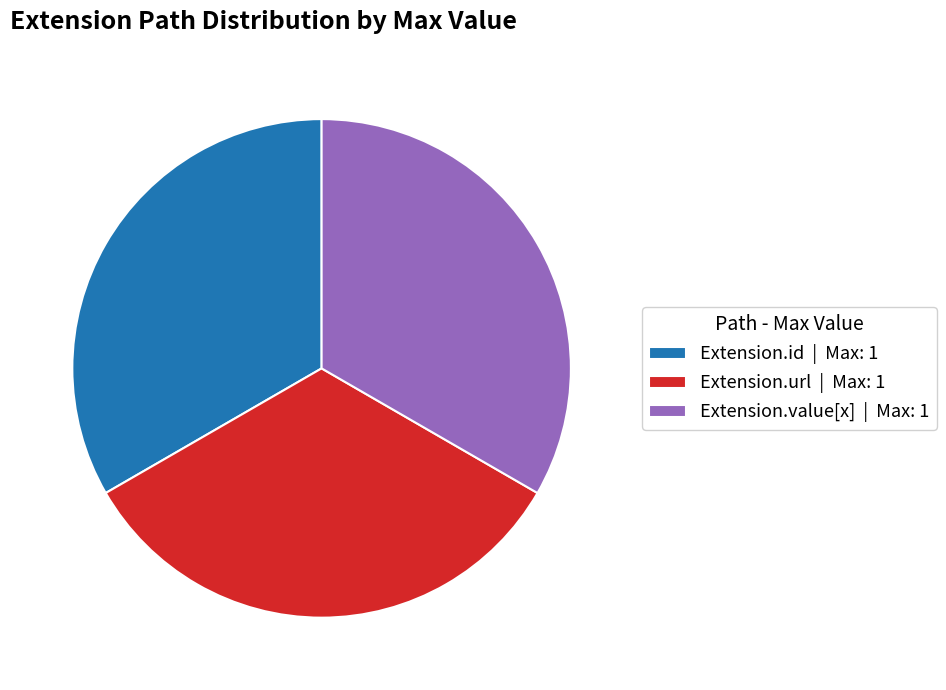

True or false: Extension.value[x] | Max: 1 accounts for 40% of the total.

False